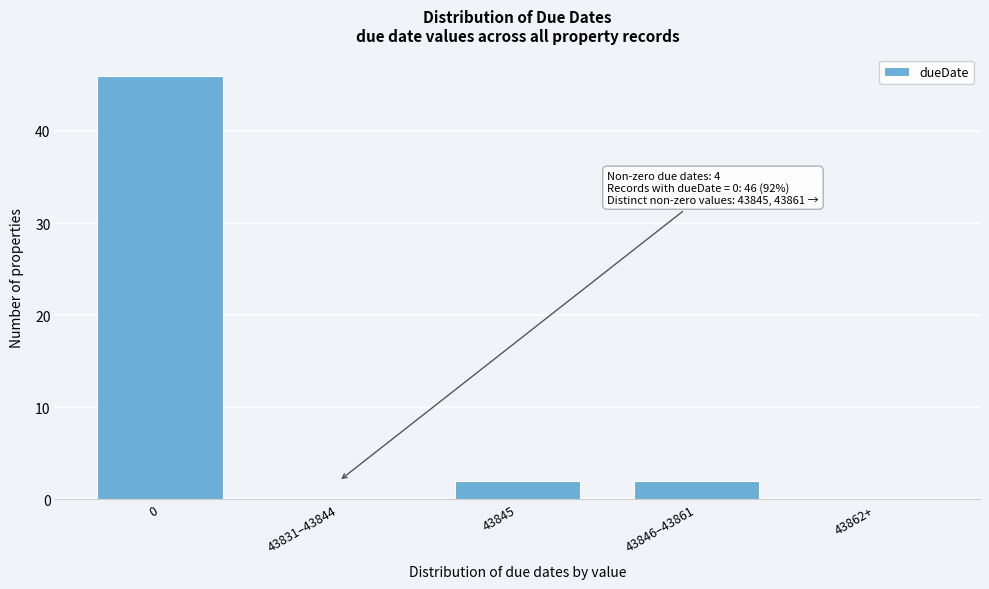

Reading right to left, what are all the values shown in this chart?

43862+=0	43846–43861=2	43845=2	43831–43844=0	0=46